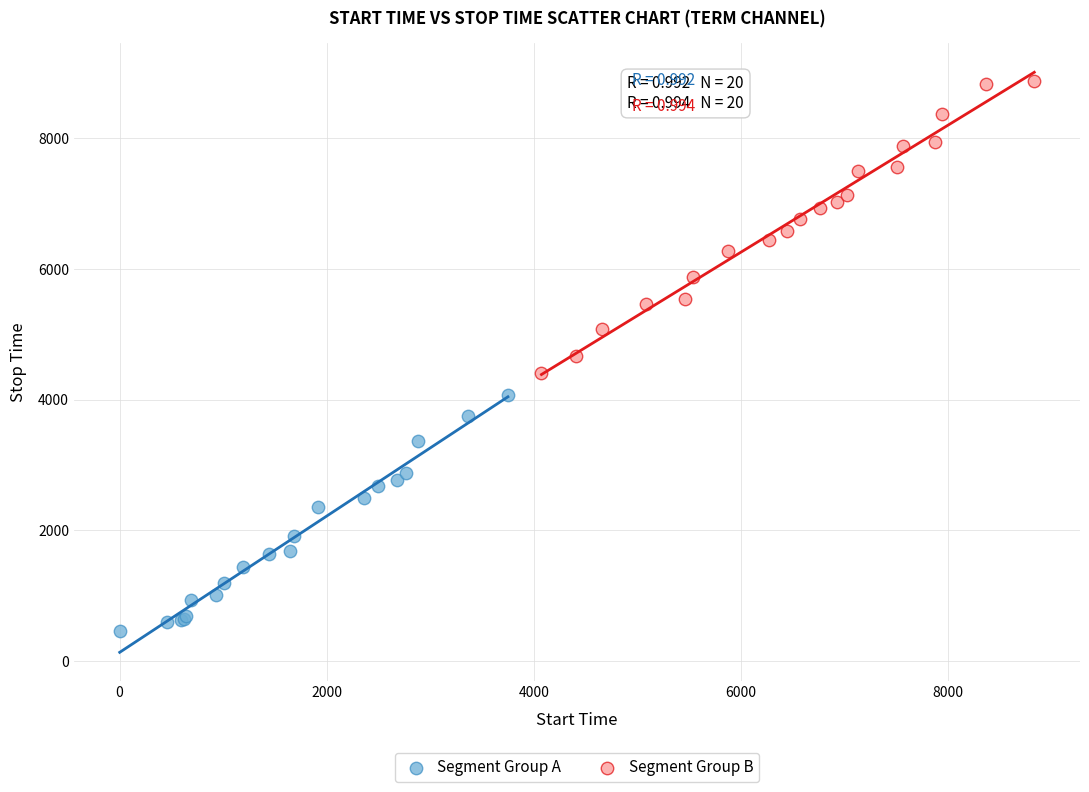

Which series contains the lowest Y value?

Segment Group A